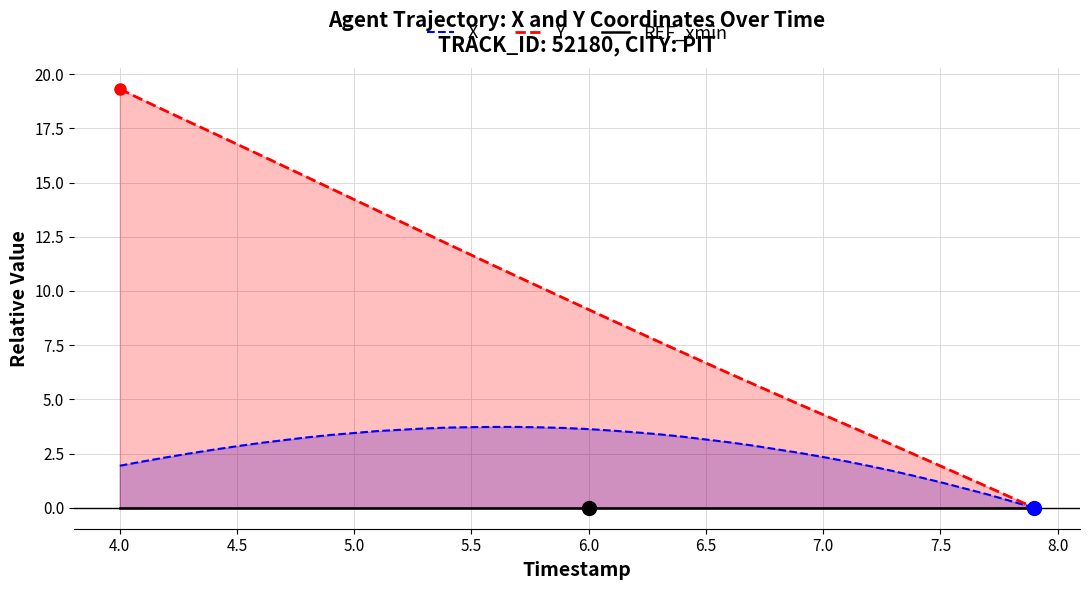

Is the value of Y at 17 greater than the value of X at 28?

Yes